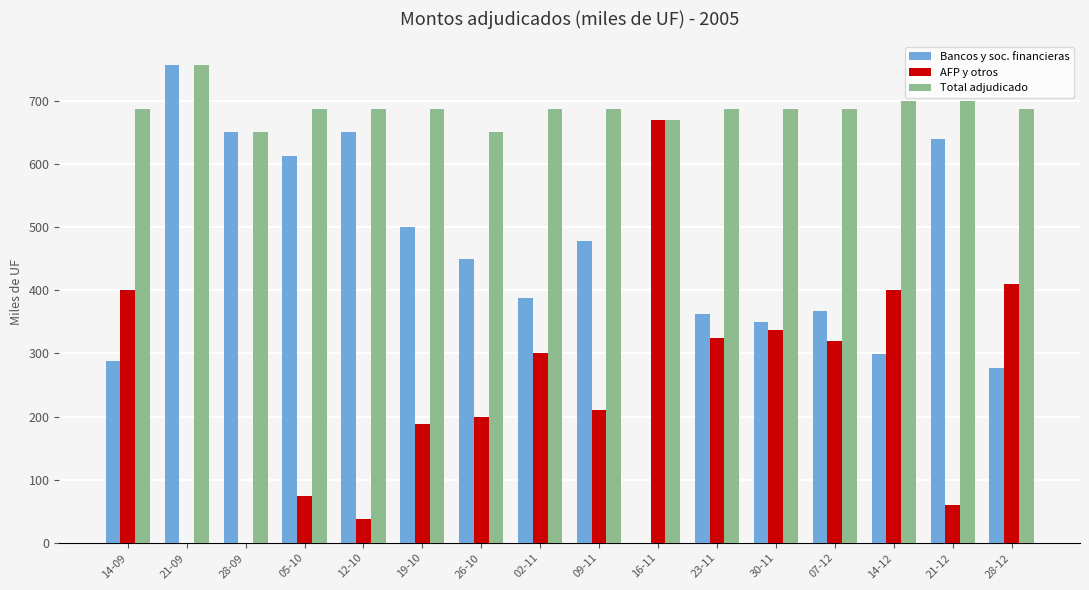

At which category is the sum across all series the highest?

21-09